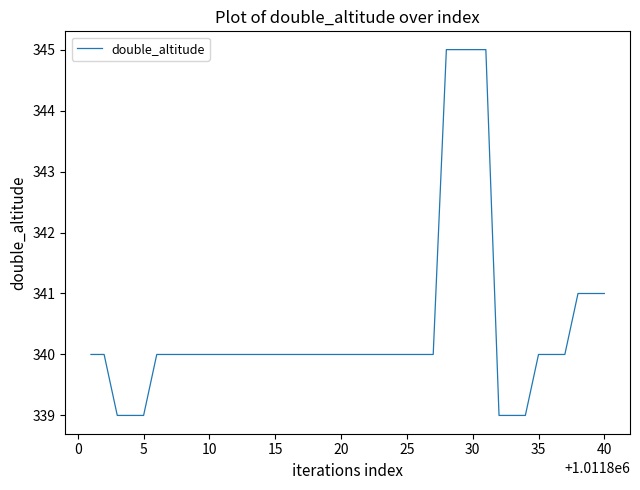

Reading left to right, list all the values displayed in this chart.

340	340	339	339	339	340	340	340	340	340	340	340	340	340	340	340	340	340	340	340	340	340	340	340	340	340	340	345	345	345	345	339	339	339	340	340	340	341	341	341